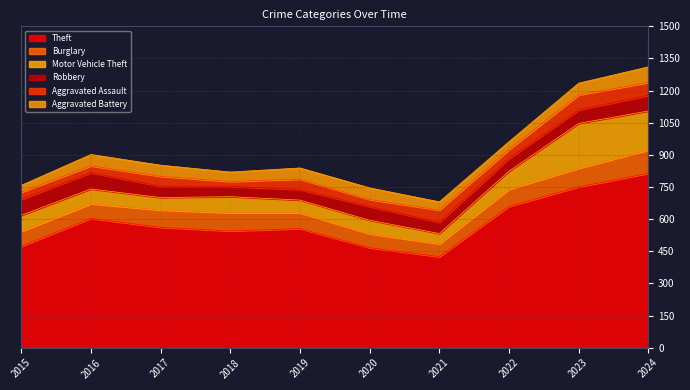

Which has a higher value, 2018 or 2019?

2019